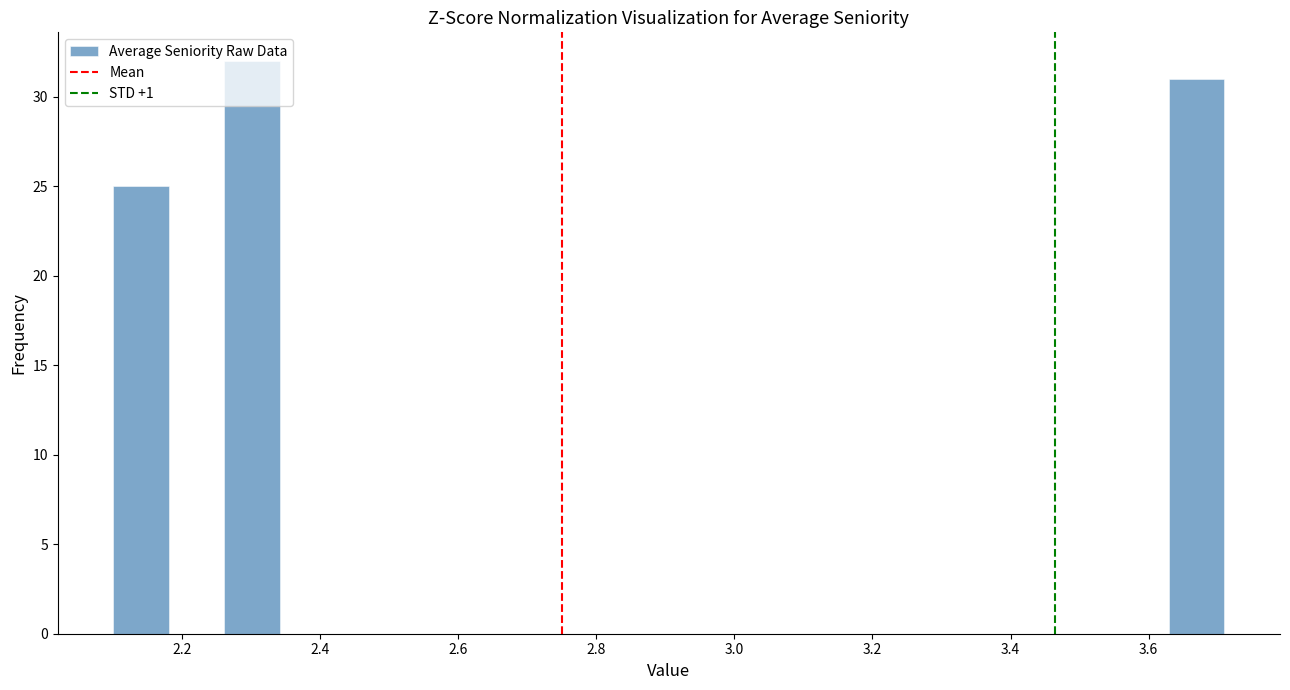

Reading left to right, transcribe this chart: for each bar, give the range it covers on the x-axis and its height. Neither the bar edges nor the heights are printed on the chart, so give them approximately, as read against the axes.

2.10 to 2.18: 25
2.18 to 2.26: 0
2.26 to 2.34: 32
2.34 to 2.42: 0
2.42 to 2.50: 0
2.50 to 2.58: 0
2.58 to 2.66: 0
2.66 to 2.74: 0
2.74 to 2.82: 0
2.82 to 2.90: 0
2.90 to 2.98: 0
2.98 to 3.06: 0
3.06 to 3.14: 0
3.14 to 3.22: 0
3.22 to 3.30: 0
3.30 to 3.38: 0
3.38 to 3.46: 0
3.46 to 3.54: 0
3.54 to 3.62: 0
3.62 to 3.72: 31